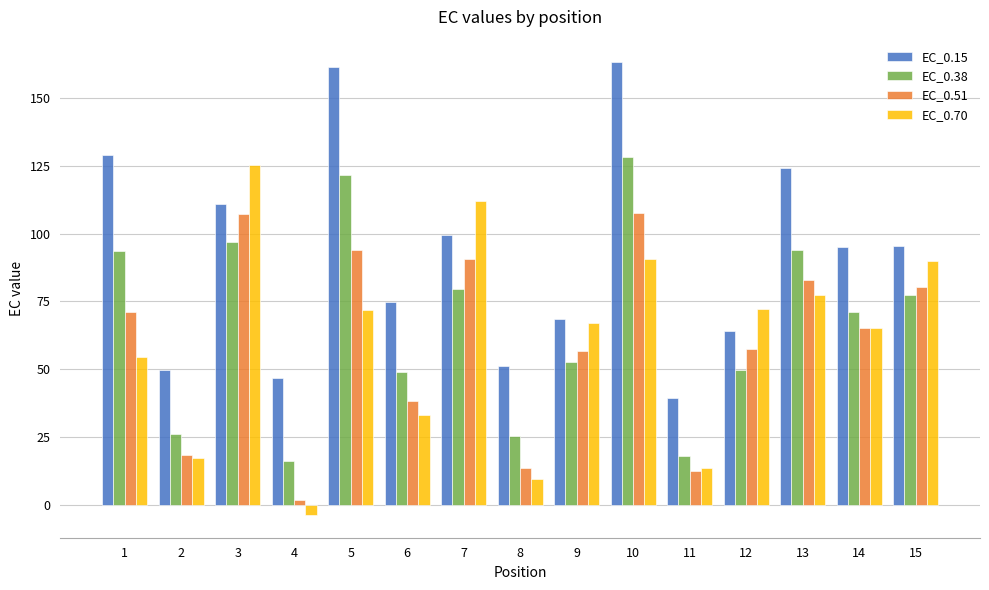

Which series changed the most between 4 and 12?

EC_0.70